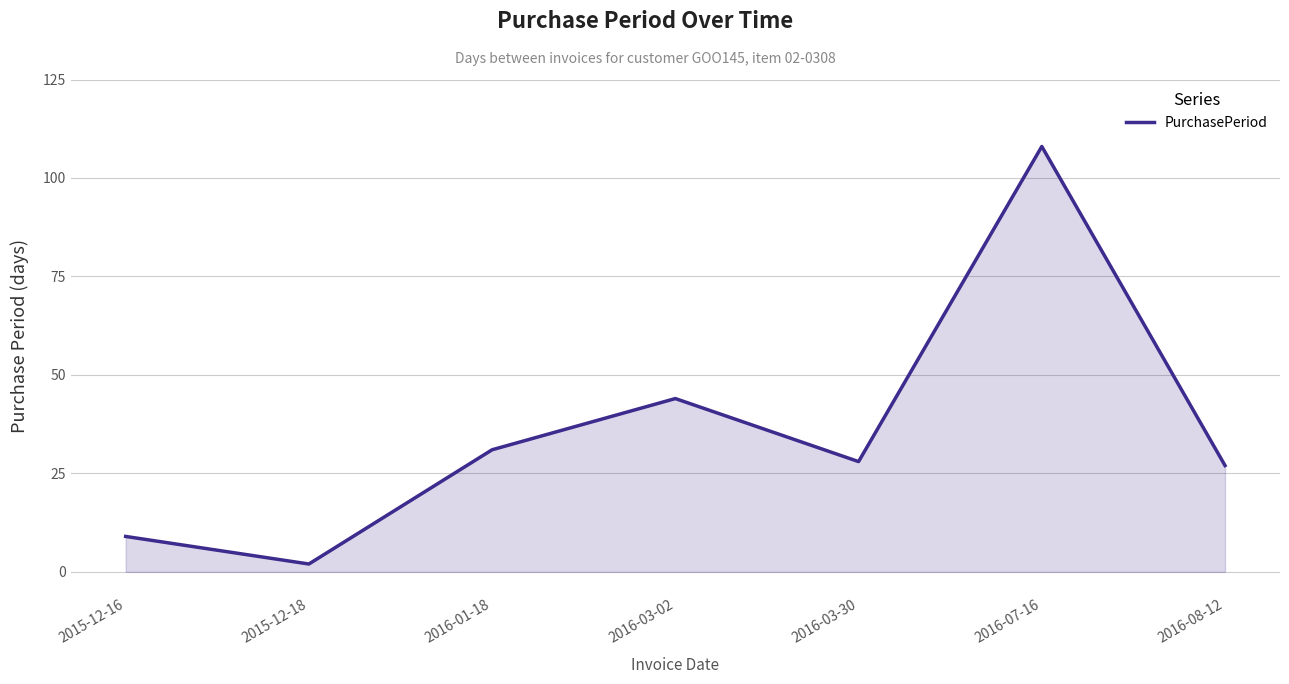

How many categories are shown in the chart?

7